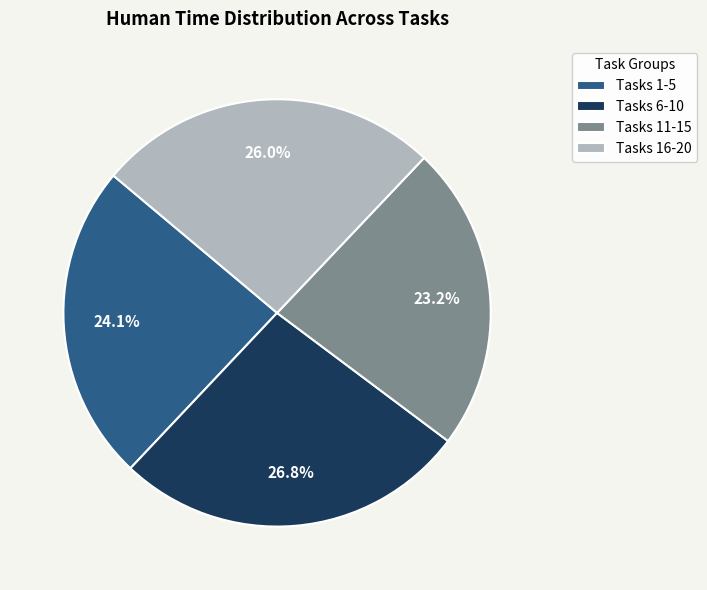

Which slice is the largest?

Tasks 6-10